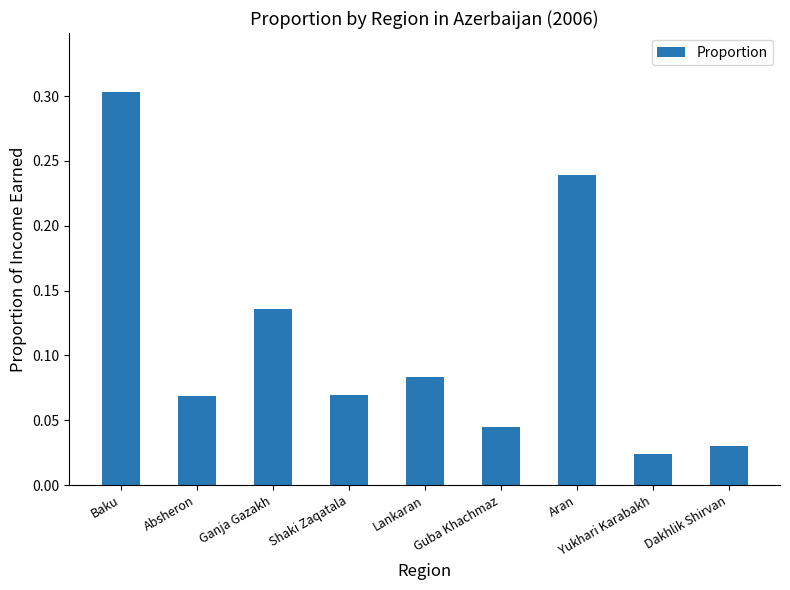

What position from the right is Guba Khachmaz?

4